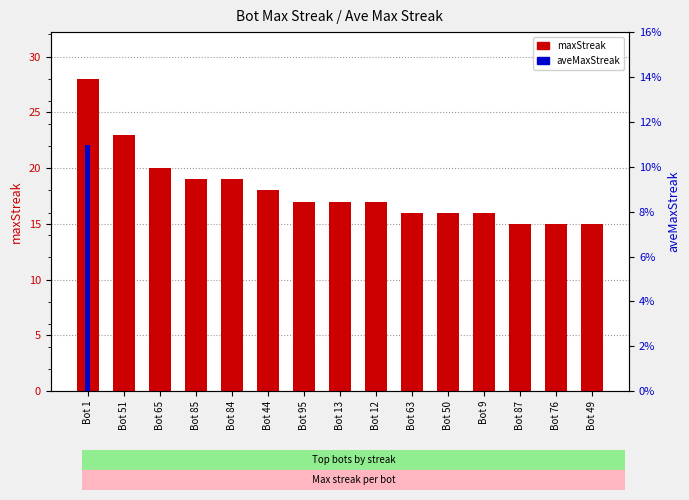

Which series has the widest spread of values?

maxStreak